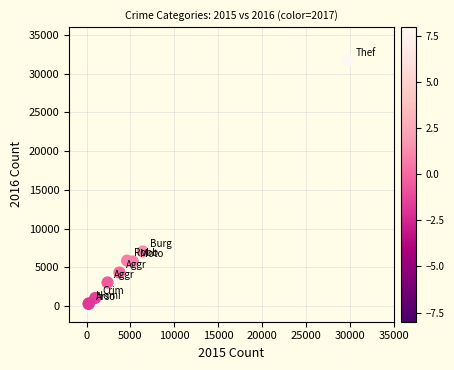

What Y value in the scatter plot is closest to 15999?

7052